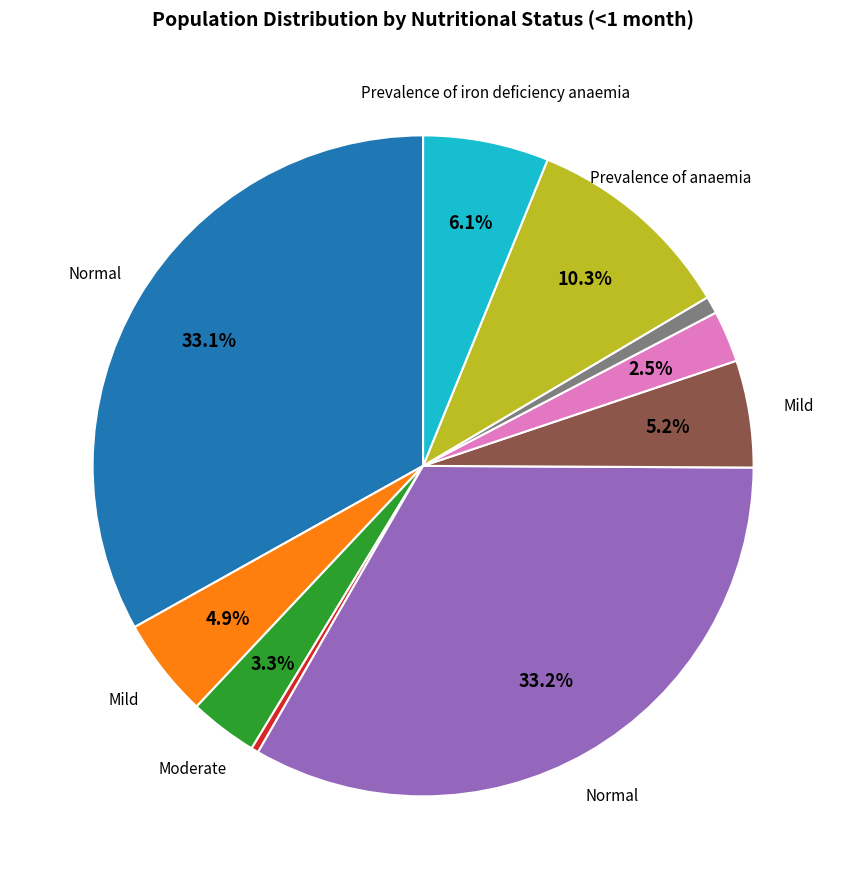

Is there any slice that represents more than half of the pie?

No